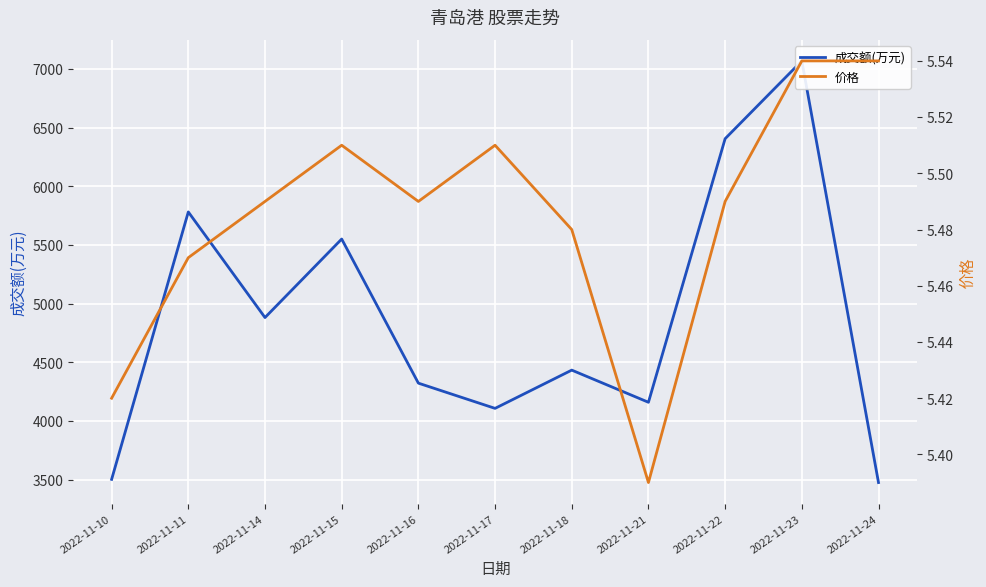

Rank the series at 2022-11-16 from highest to lowest value.

成交额(万元), 价格